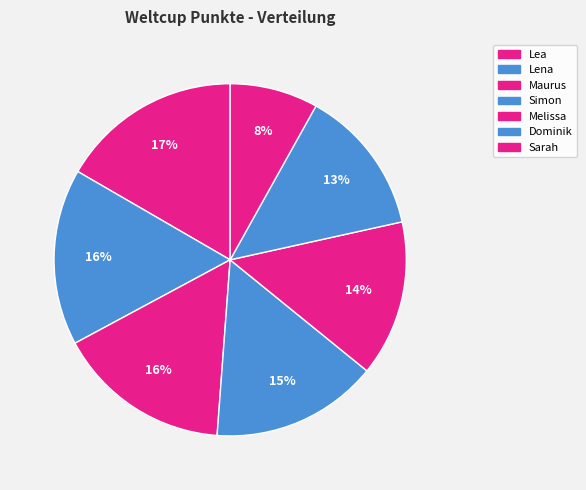

Which has a higher value, Lea or Melissa?

Lea